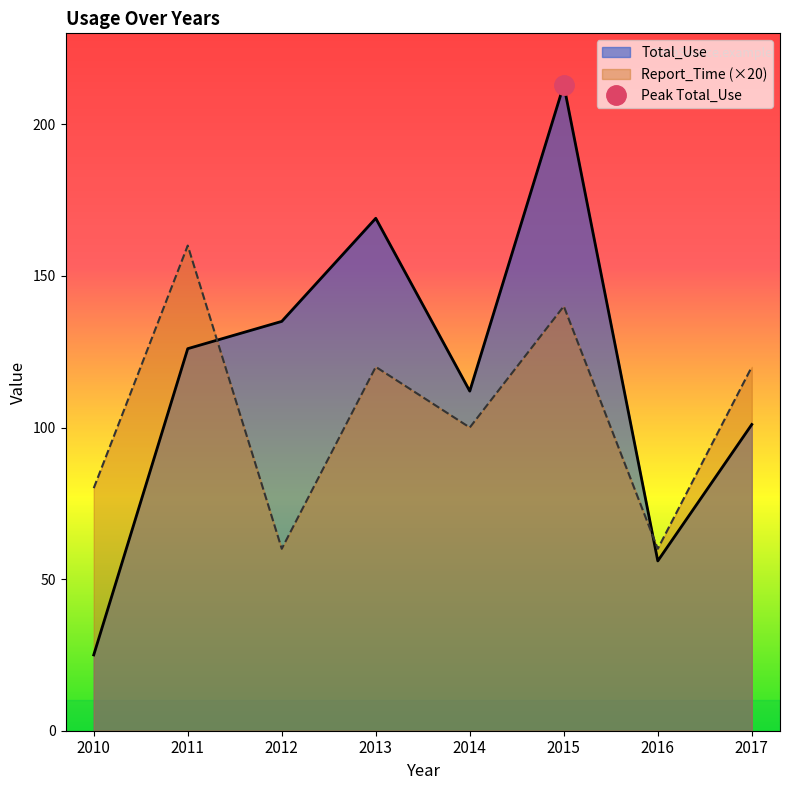

Reading right to left, list all the values displayed in this chart.

Total_Use: 2017=101	2016=56	2015=213	2014=112	2013=169	2012=135	2011=126	2010=25
Report_Time: 2017=120	2016=60	2015=140	2014=100	2013=120	2012=60	2011=160	2010=80